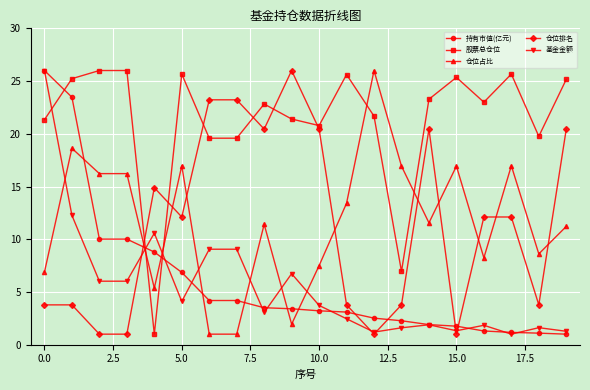

What is the value of the 仓位排名 point at the 8th from the left?

23.2